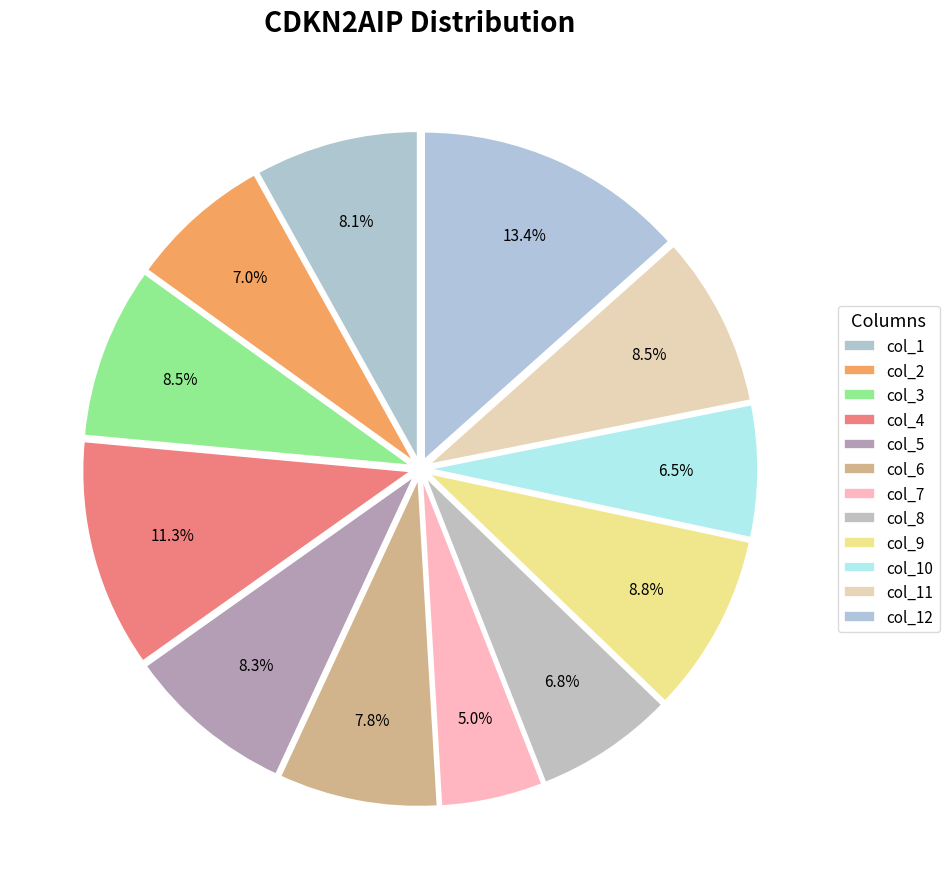

Combined, what portion of the pie is col_6 and col_4?

19.1%